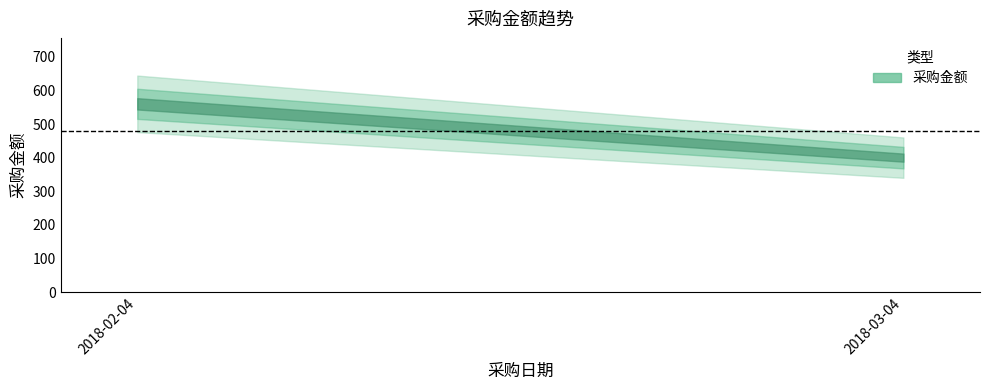

What is the difference between the maximum and minimum values?

160